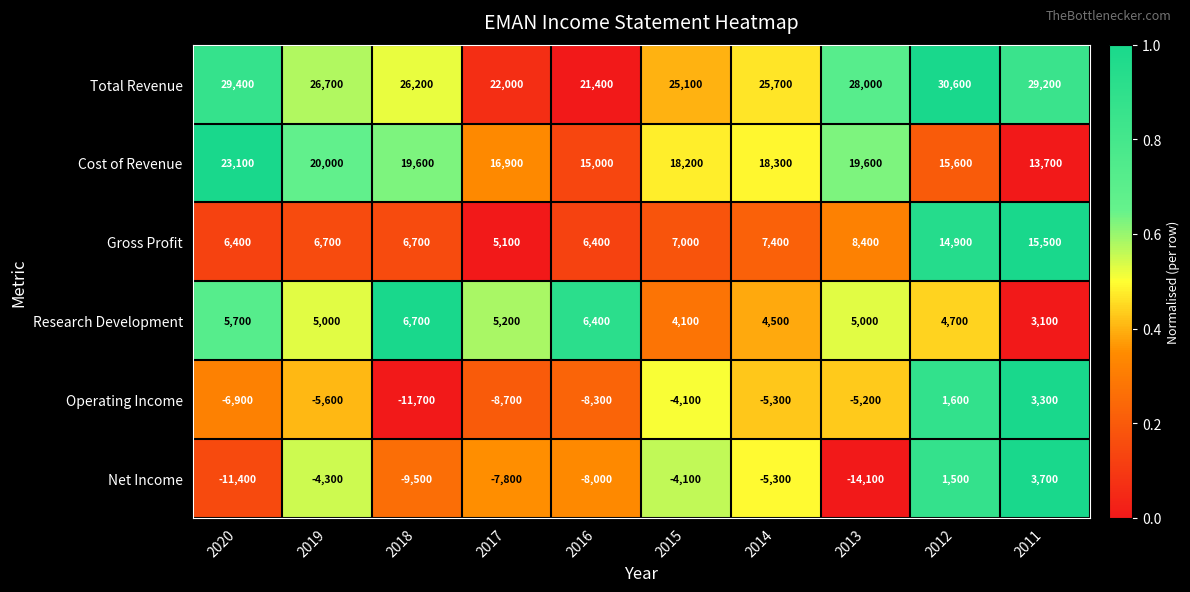

Is the value of Research Development at 2018 greater than the value of Total Revenue at 2011?

No